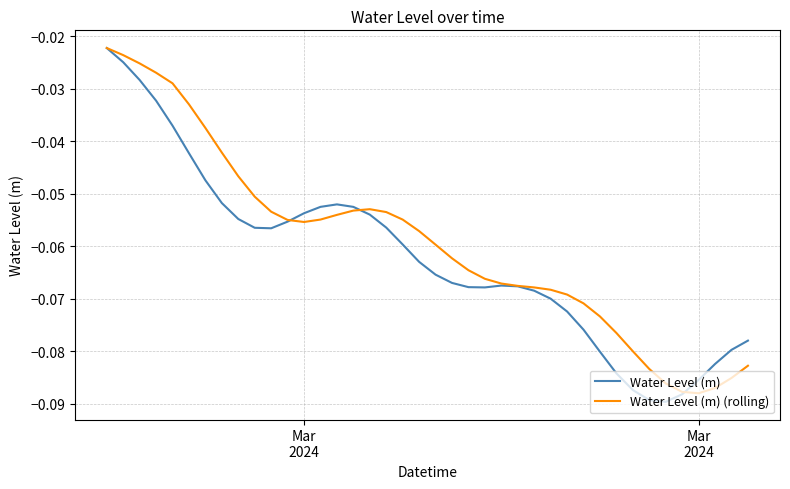

Count the number of data series in this chart.

2